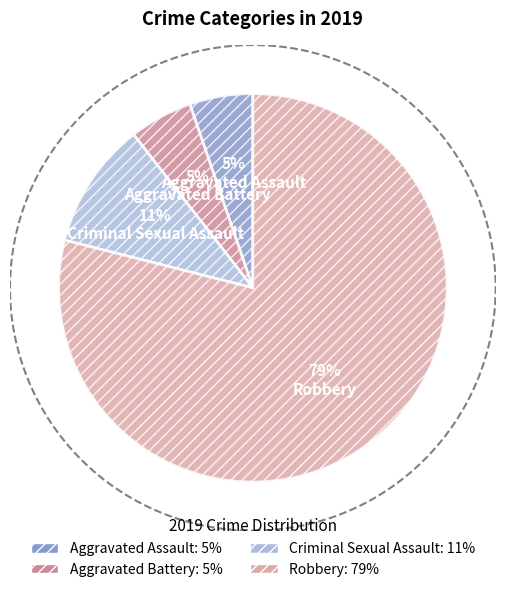

Which slice is the largest?

Robbery